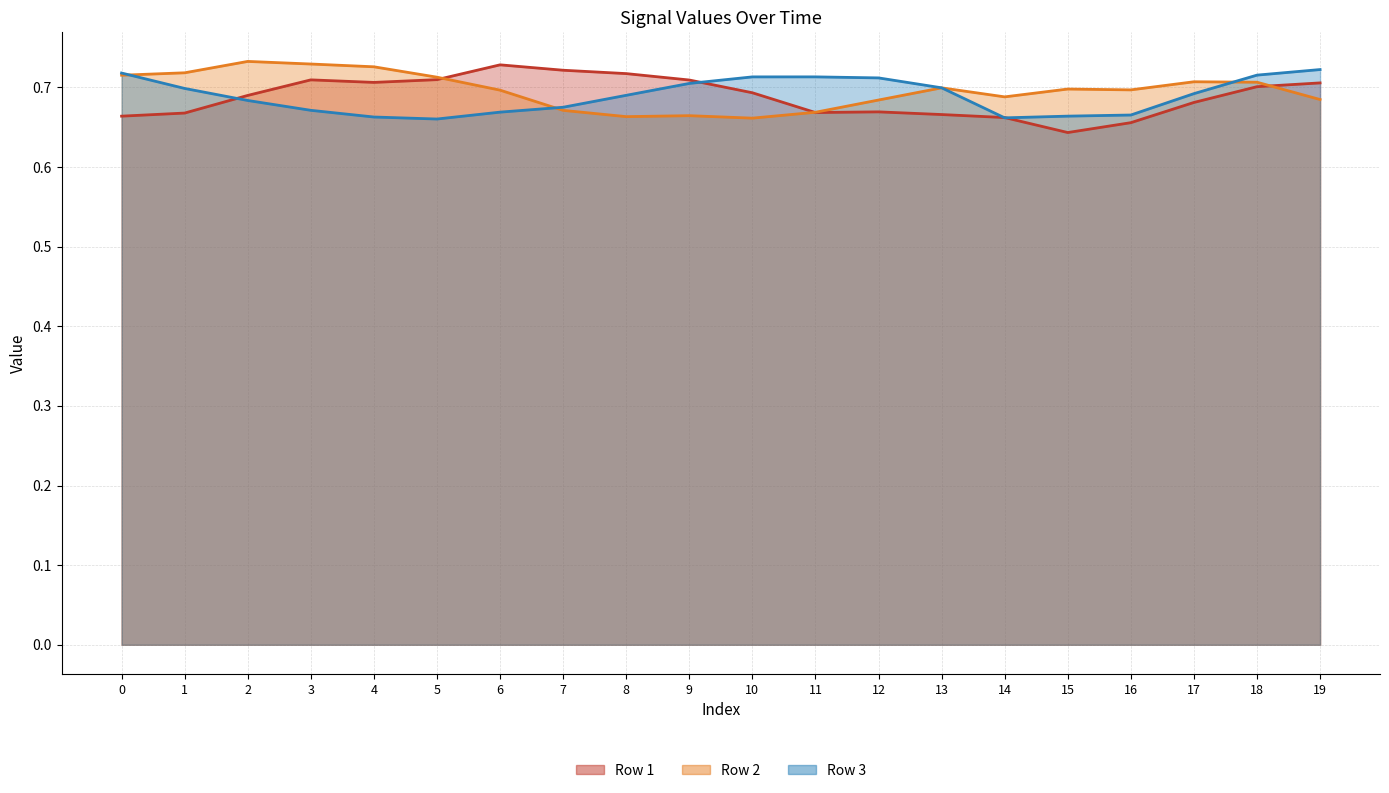

At which category does Row 2 reach its first local valley?

8